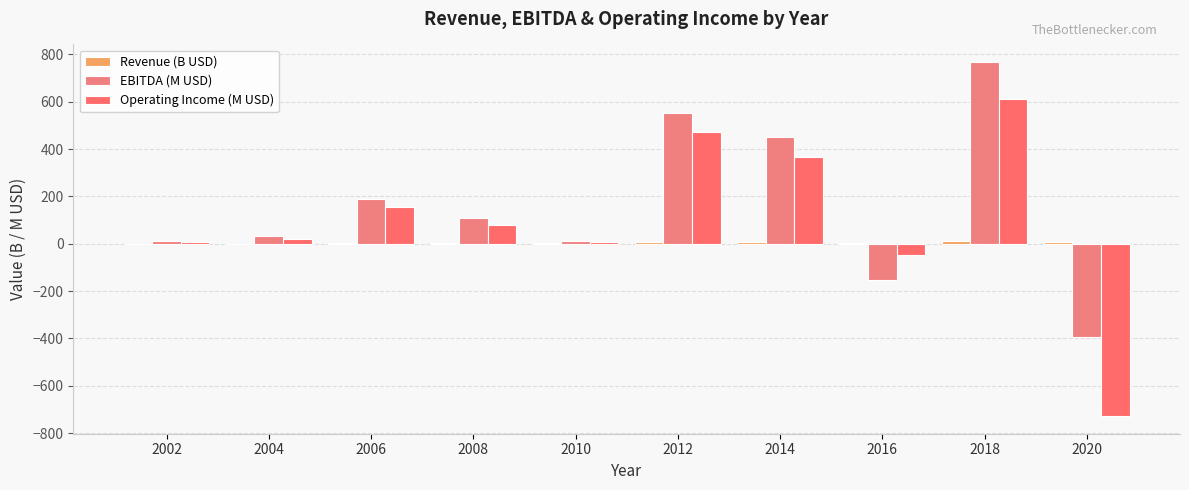

True or false: Operating Income (M USD) has a value of -23.5 at 2016.

False